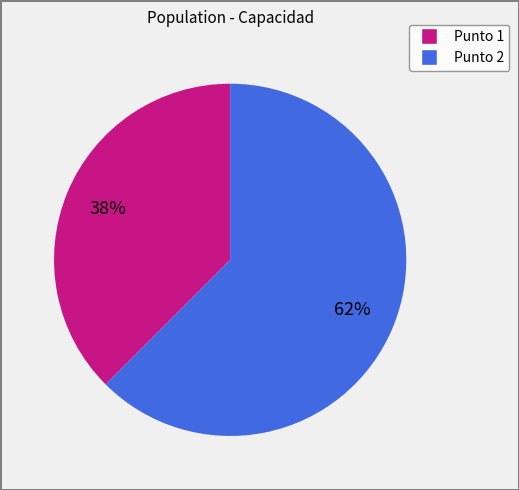

To the nearest percent, what is the average slice percentage?

50%